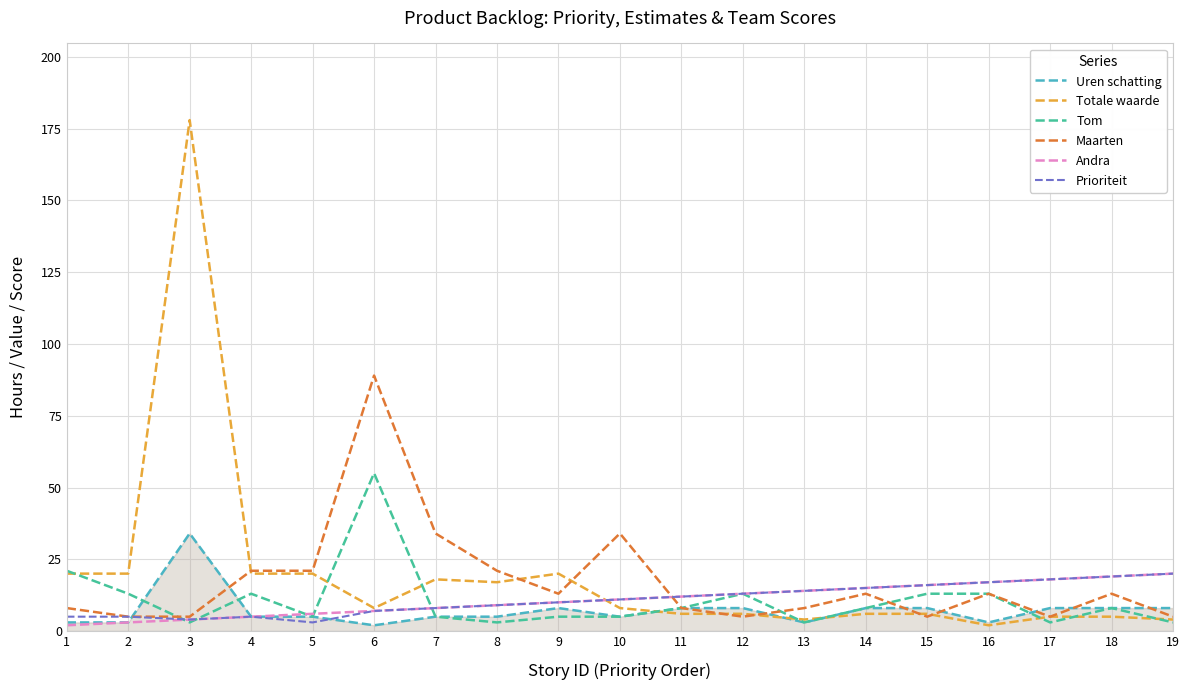

Is it true that Tom equals 3 at 15?

False